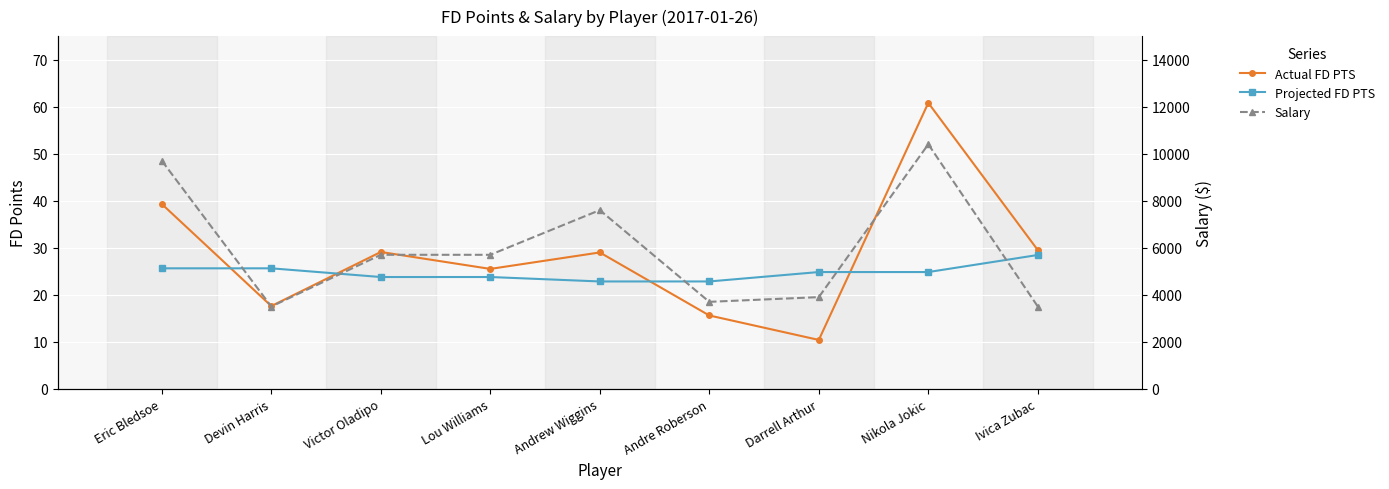

What is the smallest value displayed?

10.4